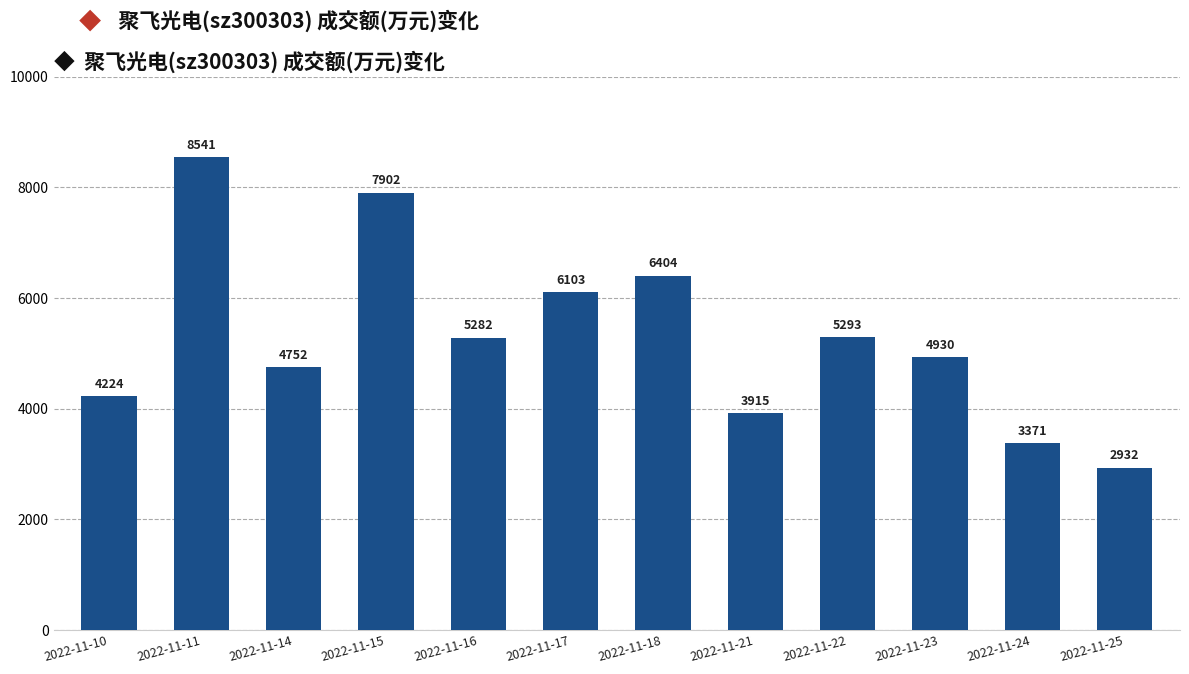

Reading left to right, list all the values displayed in this chart.

4224	8541	4752	7902	5282	6103	6404	3915	5293	4930	3371	2932